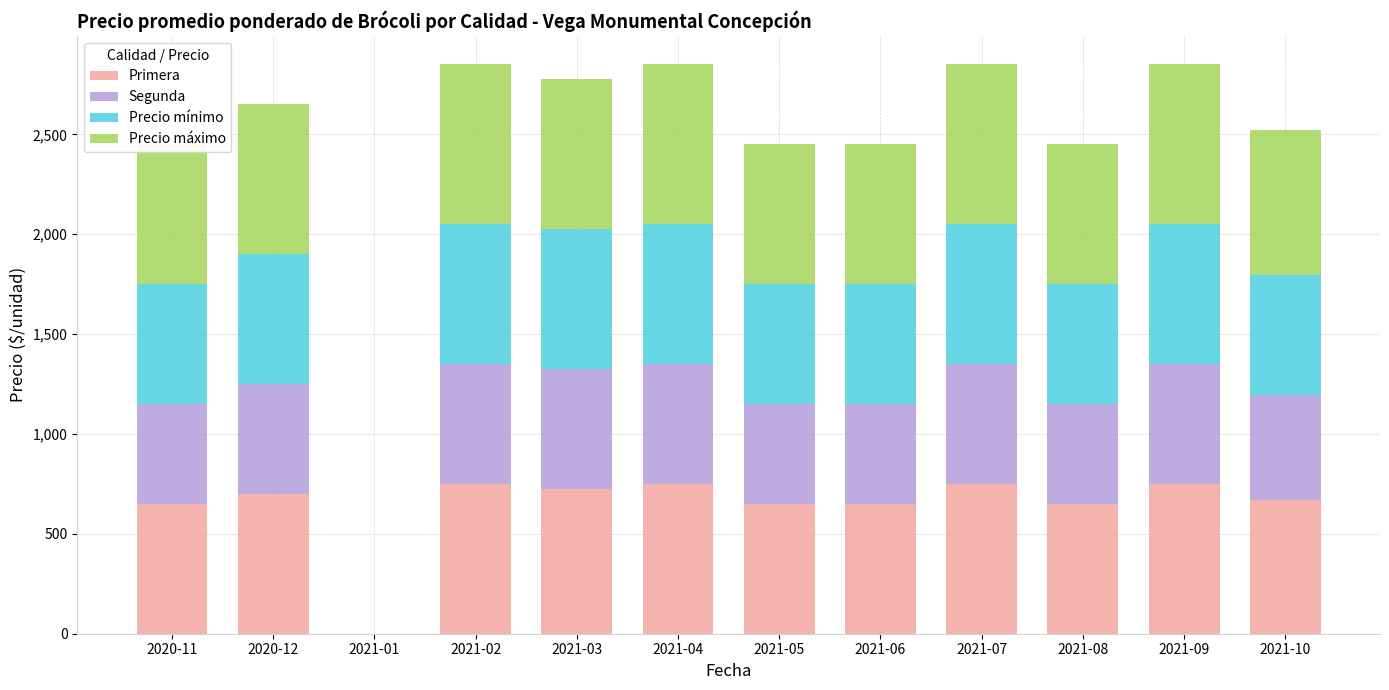

Rank the categories by Precio máximo value from lowest to highest.

2021-01, 2020-11, 2021-05, 2021-06, 2021-08, 2021-10, 2020-12, 2021-03, 2021-02, 2021-04, 2021-07, 2021-09